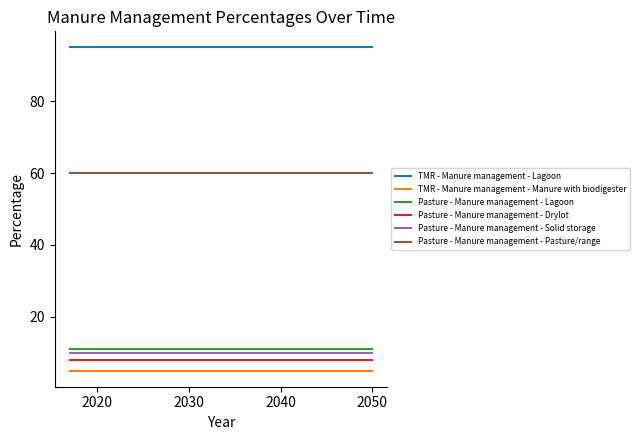

True or false: TMR - Manure management - Lagoon and Pasture - Manure management - Lagoon cross at least once.

False